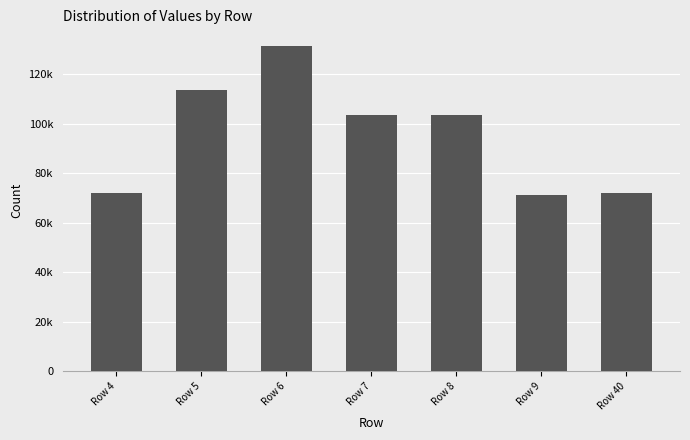

Does the chart contain stacked bars?

No